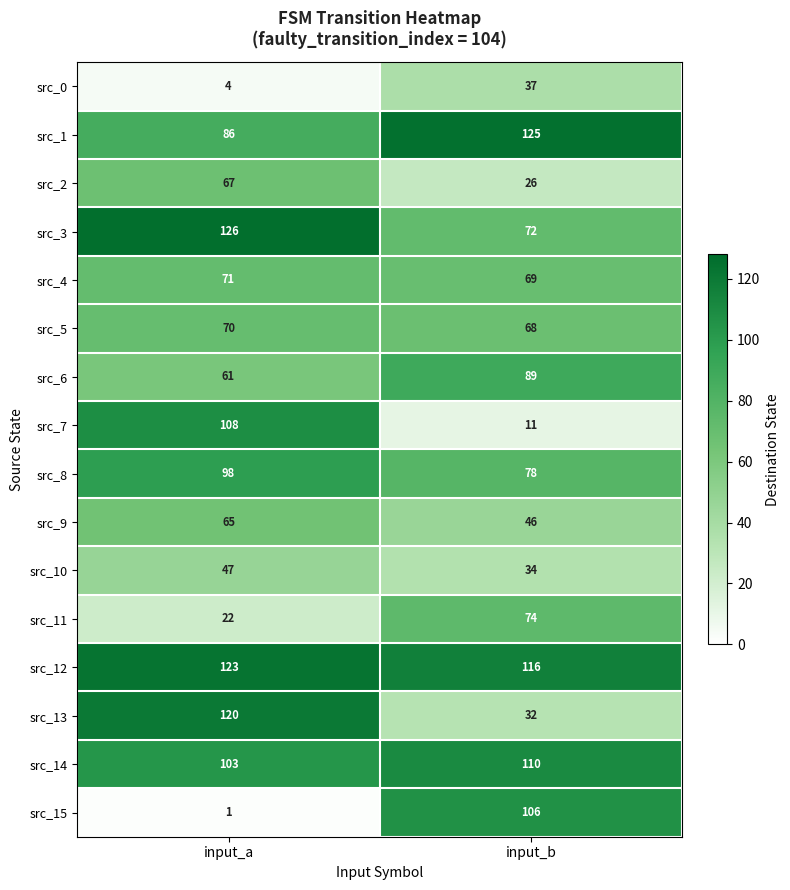

What is the approximate value of src_14 at input_a?

103